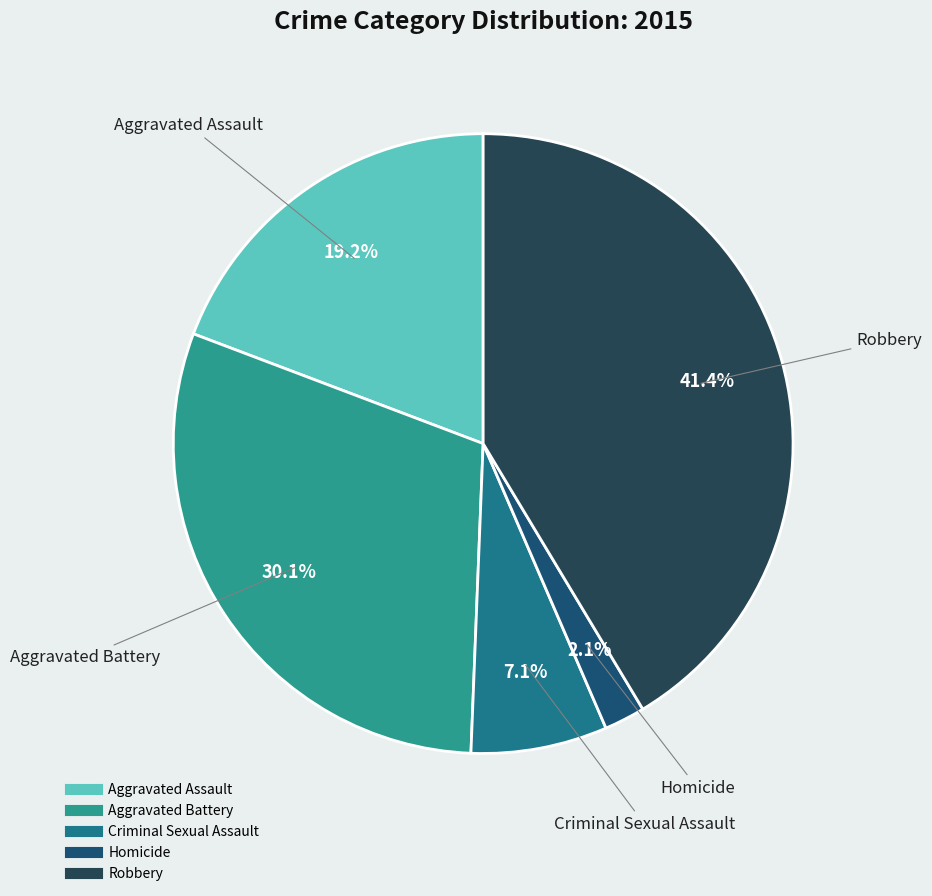

What is the smallest slice in the pie chart?

Homicide